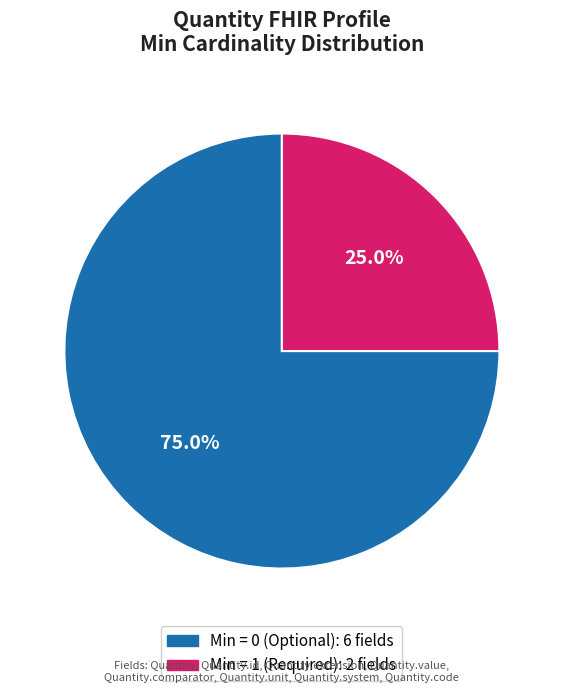

How many segments does this pie chart have?

2